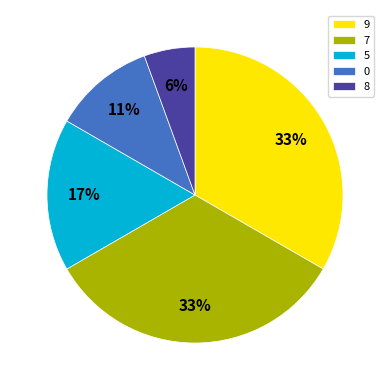

How many slices are in this pie chart?

5